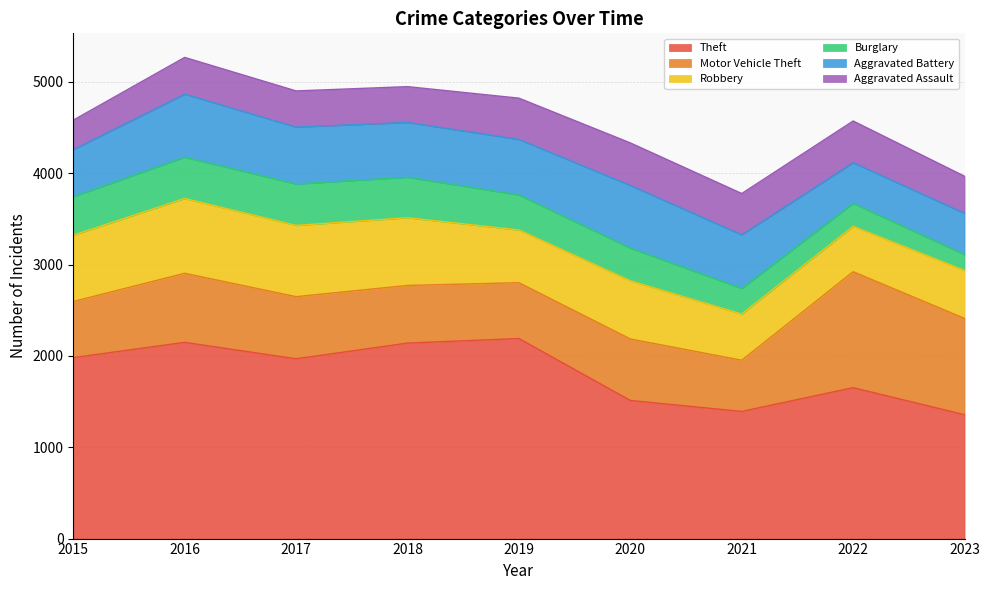

Reading left to right, list all the values displayed in this chart.

Theft: 1981	2148	1968	2140	2190	1512	1392	1652	1356
Motor Vehicle Theft: 614	756	680	631	611	673	560	1269	1054
Robbery: 726	819	780	741	577	637	506	497	525
Burglary: 421	451	453	443	383	357	280	251	173
Aggravated Battery: 515	691	623	600	608	686	587	445	452
Aggravated Assault: 323	402	396	392	452	466	452	457	406